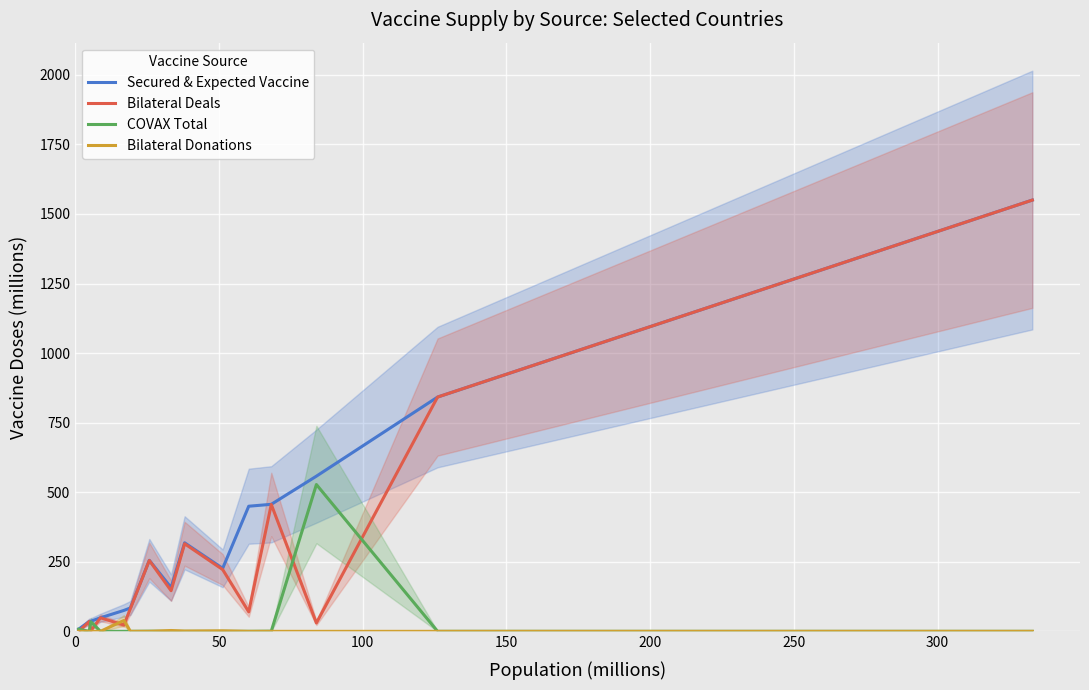

In Bilateral Donations, how many points are higher than both neighbors (excluding endpoints)?

4